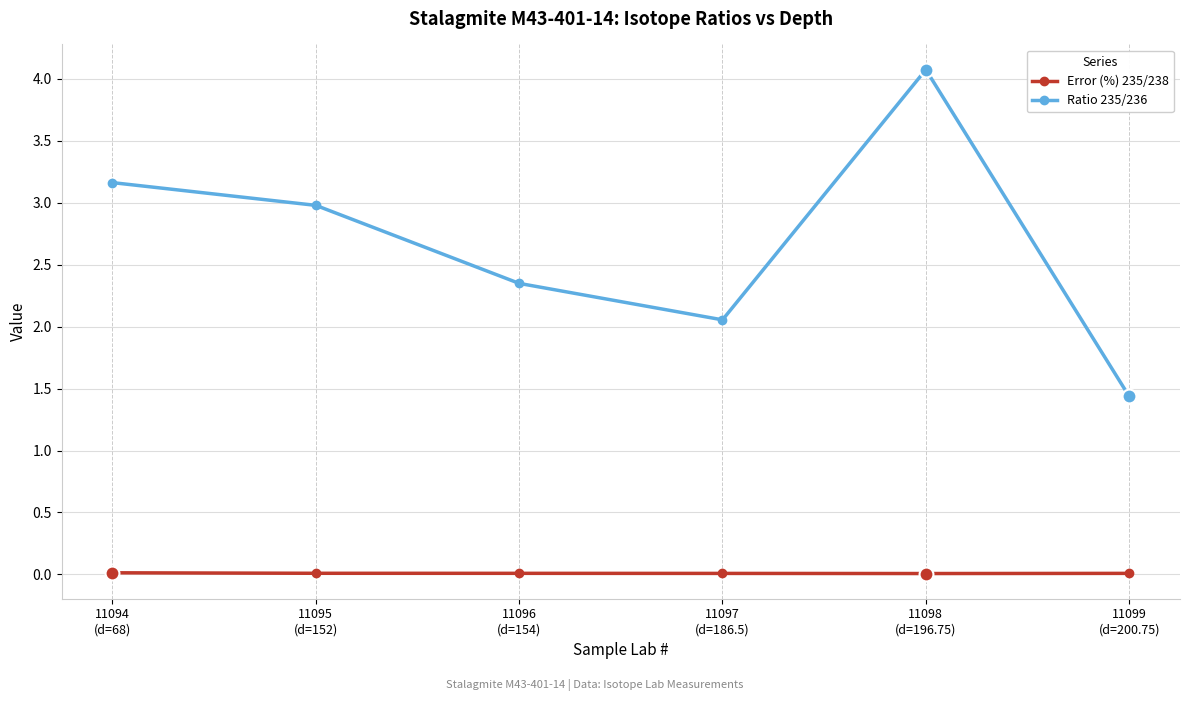

What position from the left is 11095
(d=152)?

2